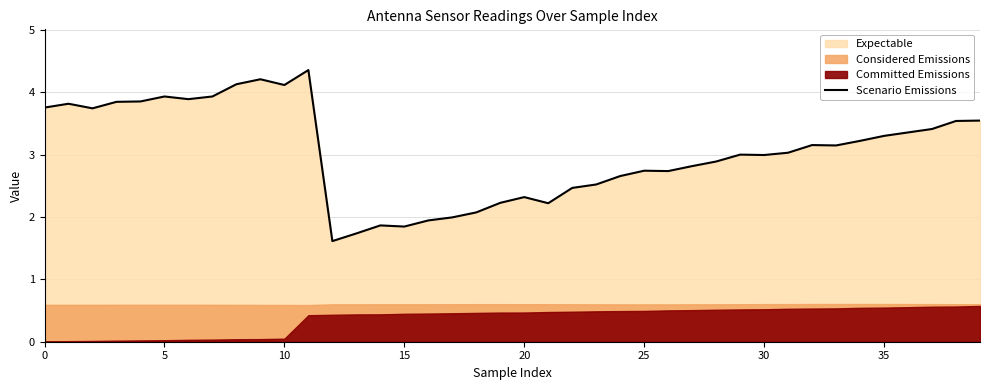

What is the lowest value of the Scenario Emissions series?

1.6